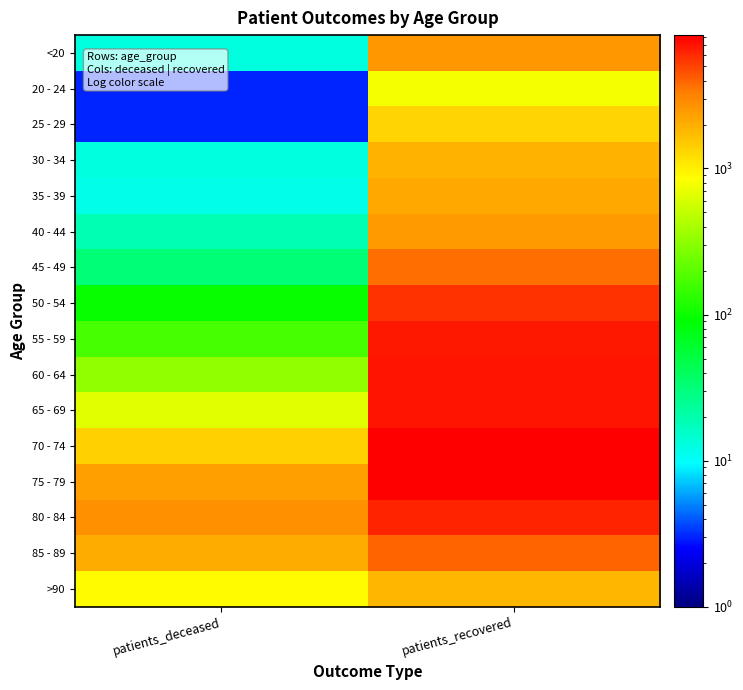

What is the total value across all series at patients_recovered?

69364